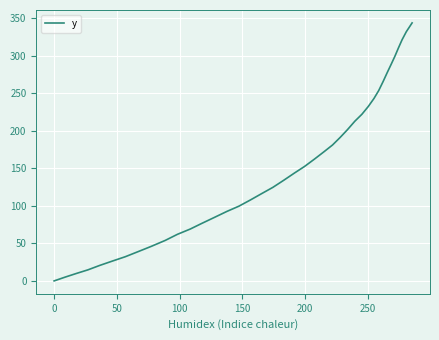

What is the greatest value displayed?

343.6